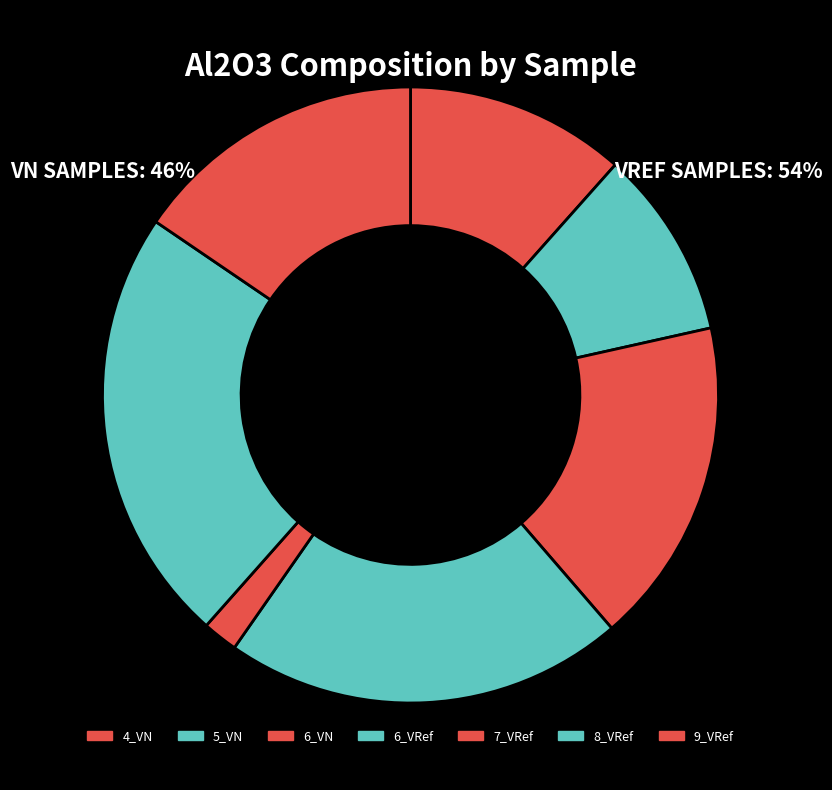

What is the smallest slice in the pie chart?

7_VRef